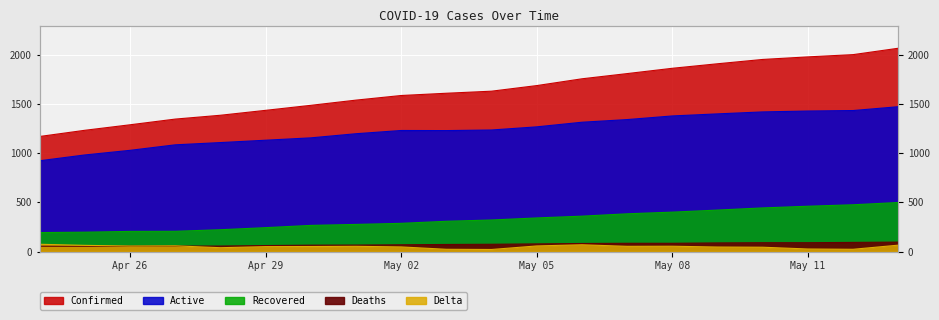

What is the label of the 5th point from the left?

May 08